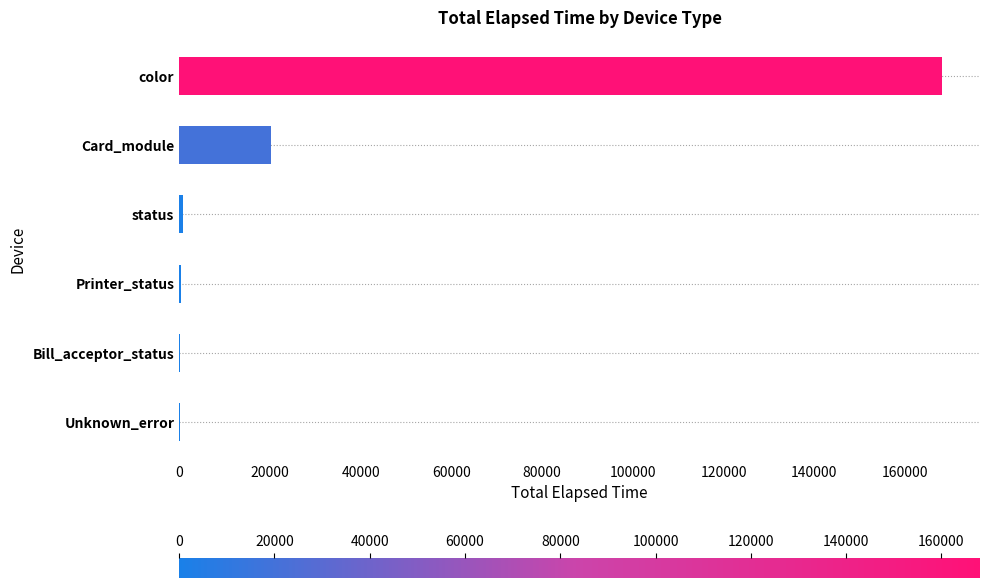

What is the sum of all values?

189762